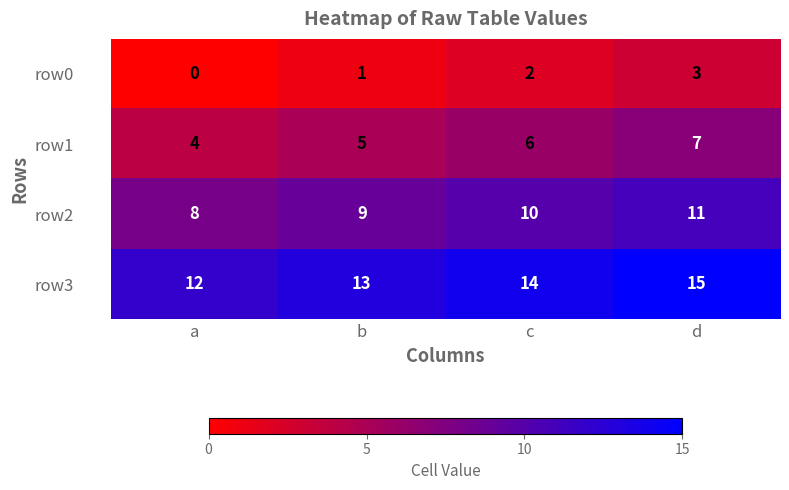

Count the number of data series in this chart.

4